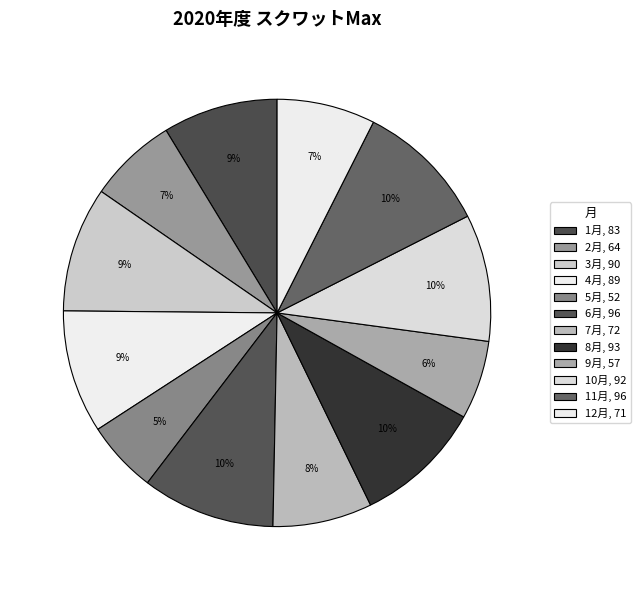

True or false: 12月 accounts for 1% of the total.

False